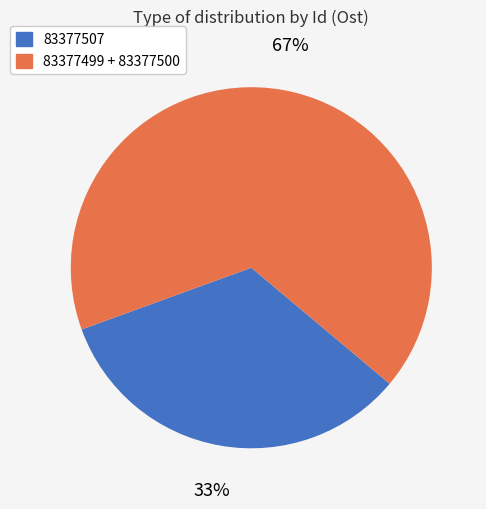

Is there any slice that represents more than half of the pie?

Yes